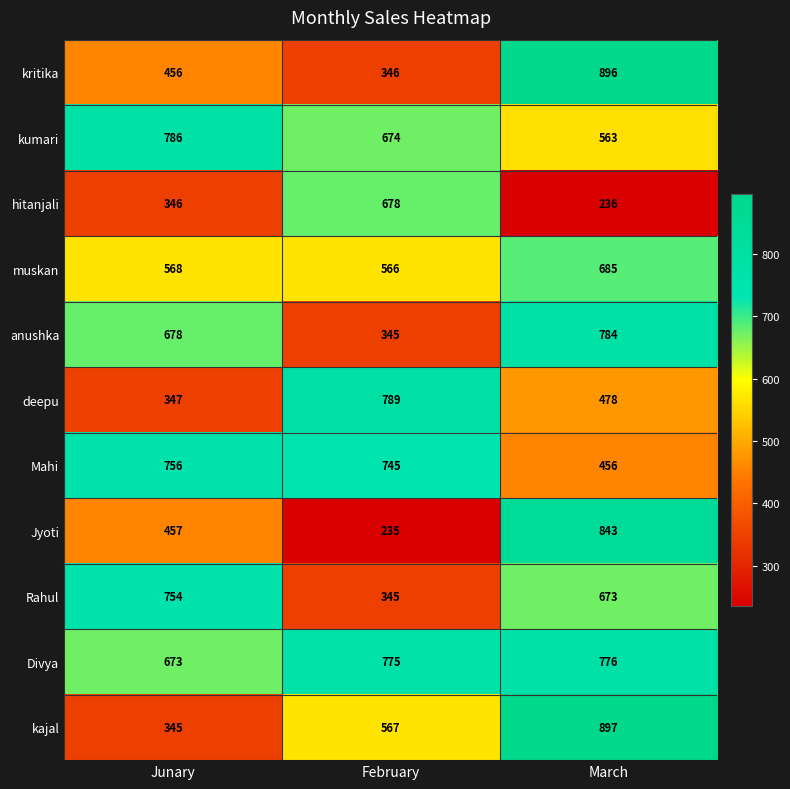

What is the approximate value of kajal at March?

897